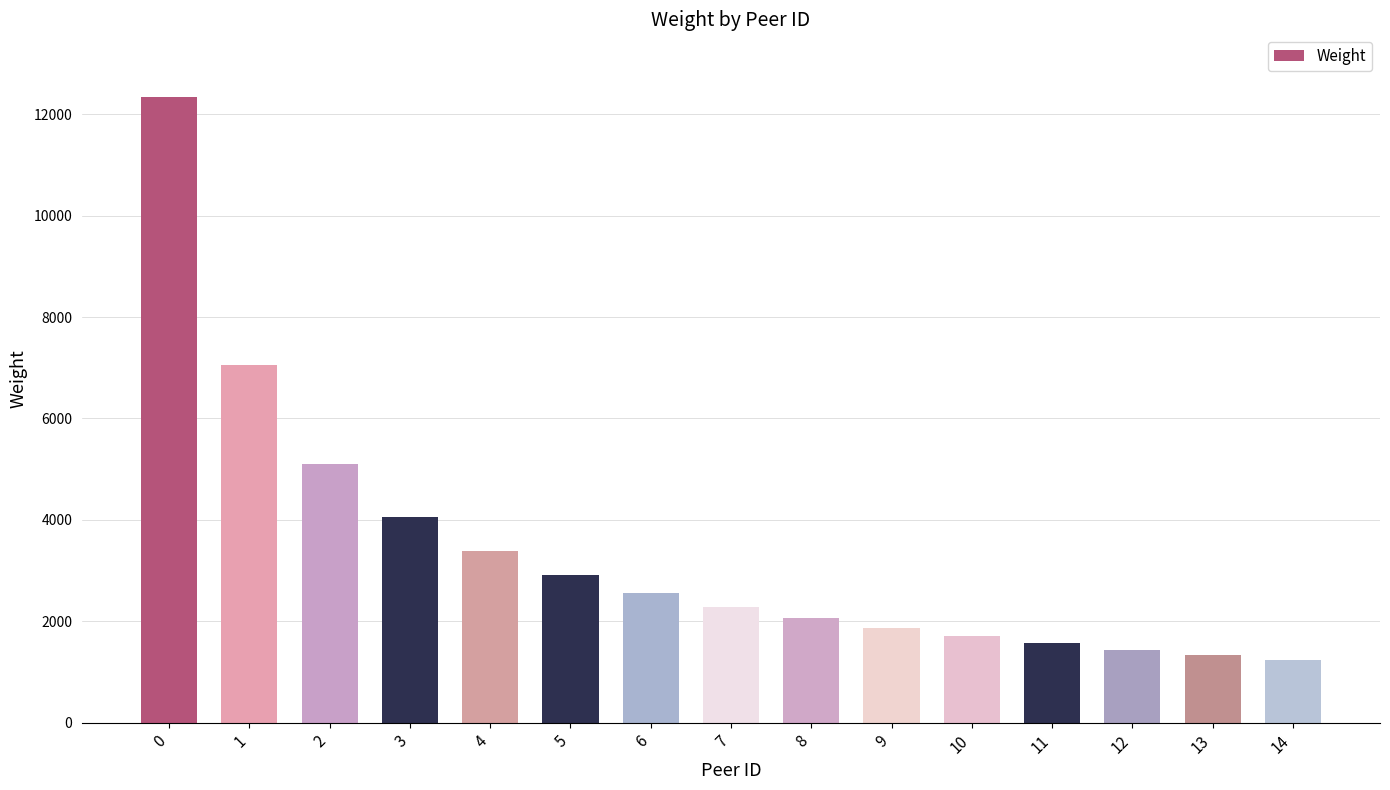

Reading left to right, what are all the values shown in this chart?

12341	7061	5105	4055	3392	2915	2561	2282	2055	1865	1703	1563	1440	1332	1236